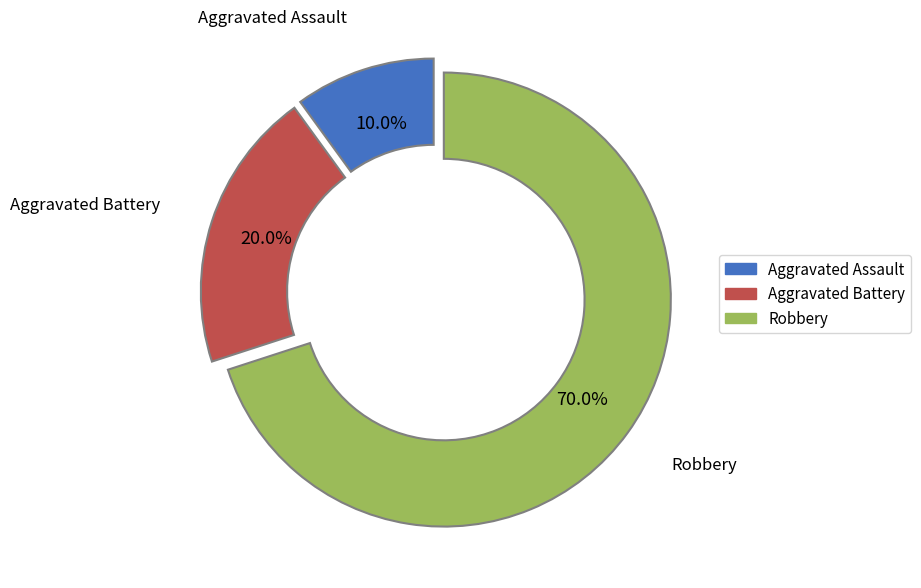

To the nearest percent, what portion does Aggravated Battery represent?

20%